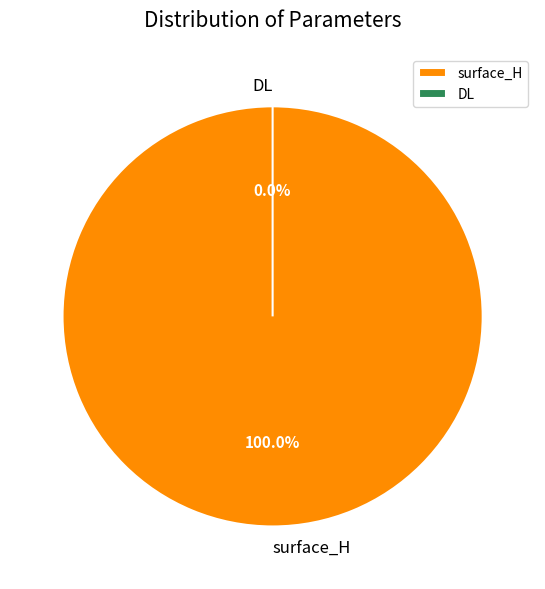

The DL slice represents 0% of the pie. True or false?

True